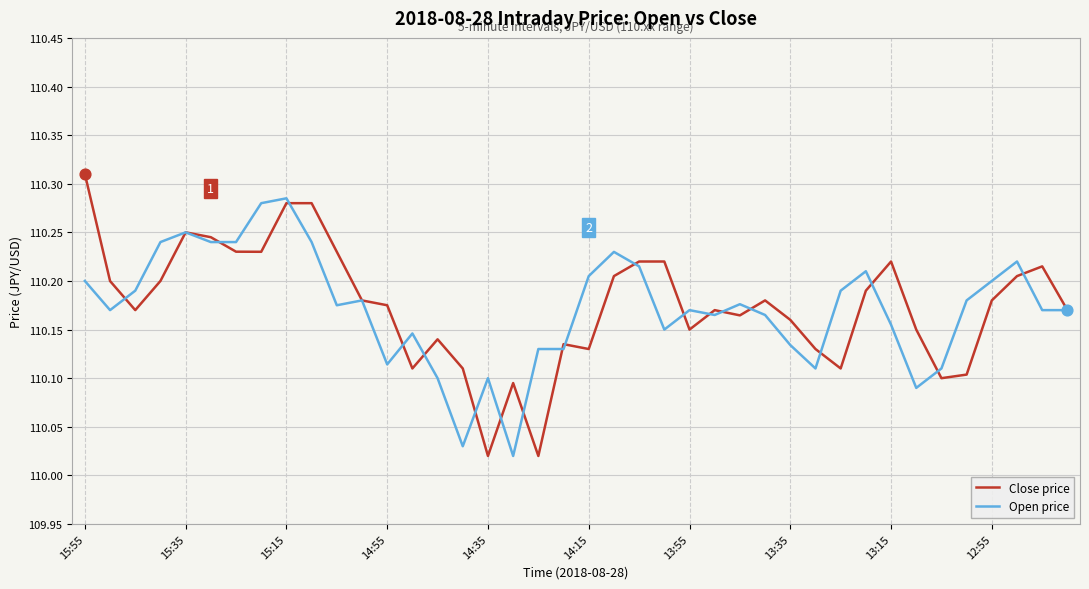

Rank the series by their maximum value, from lowest to highest.

Open price, Close price